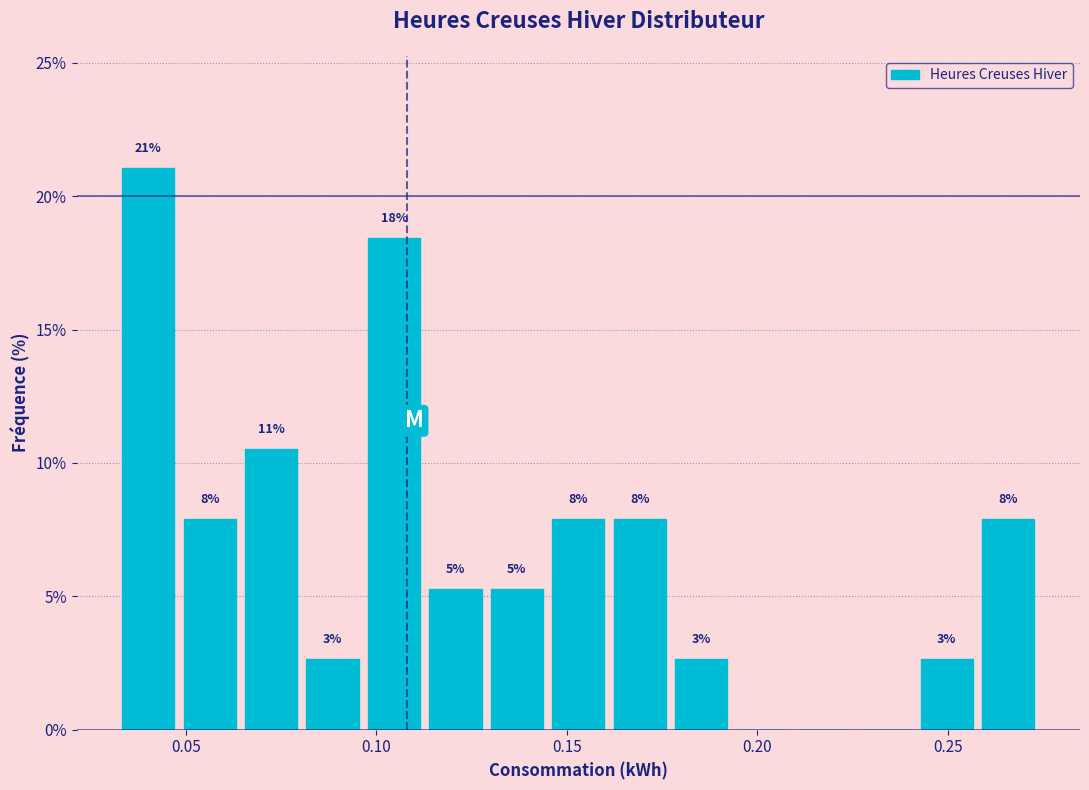

Read against the x-axis, roughly where is the centre of the tallest bar?

0.040